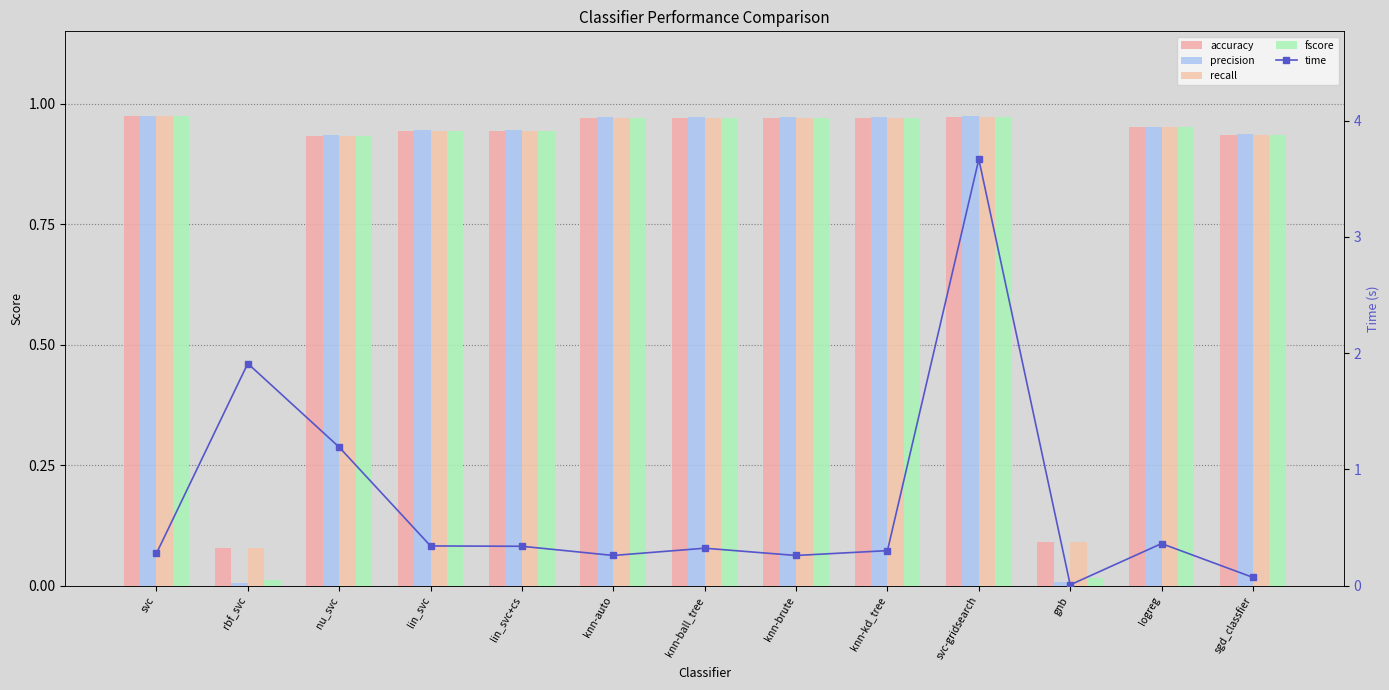

What position from the left is svc-gridsearch?

10